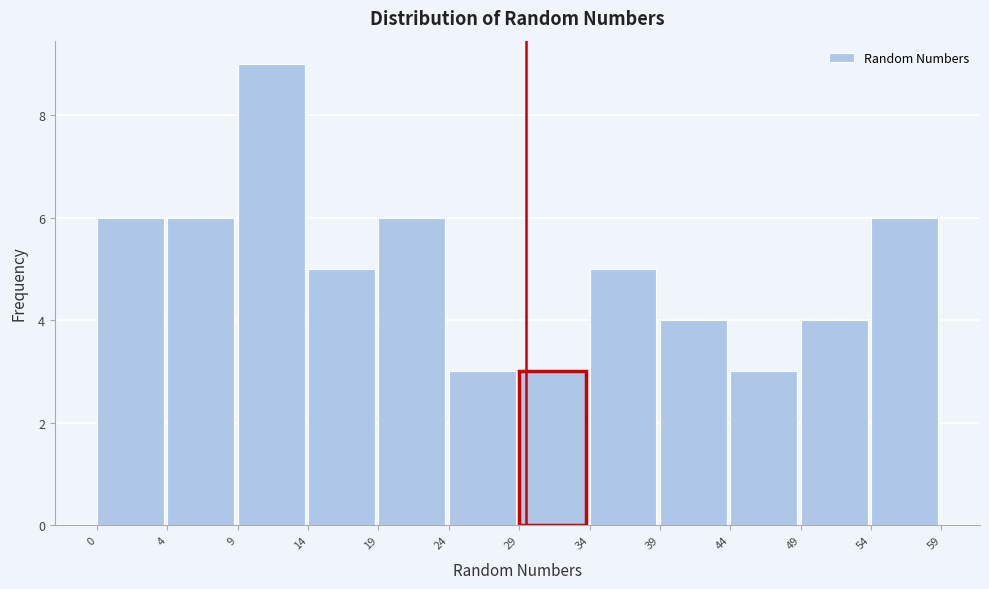

Reading left to right, extract all data points from this chart.

6	6	9	5	6	3	3	5	4	3	4	6